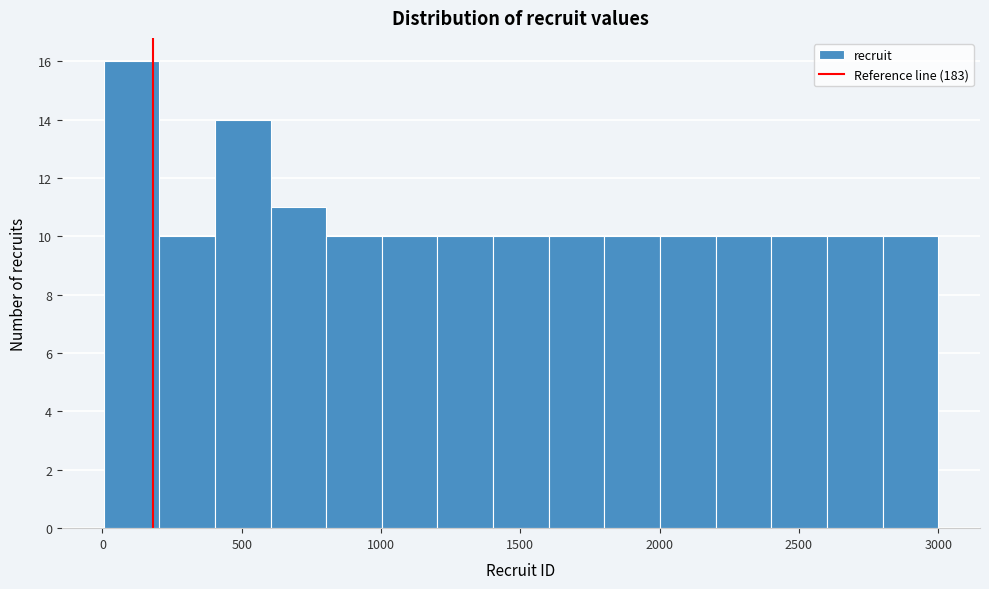

Around what value on the x-axis is the tallest bar? Give the approximate position of its centre, as read against the axis.

100